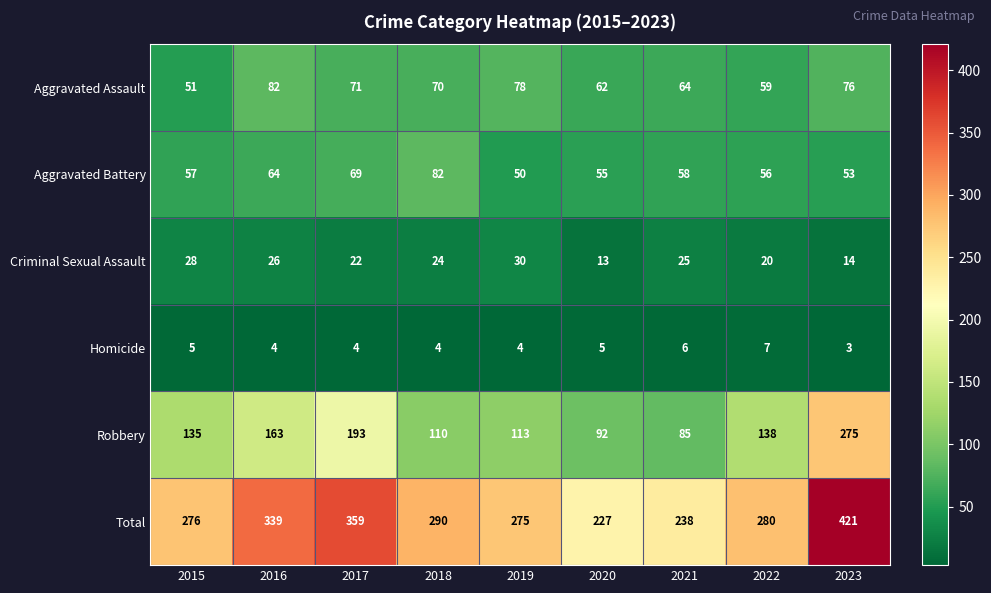

The value of Robbery at 2020 is 92. True or false?

True